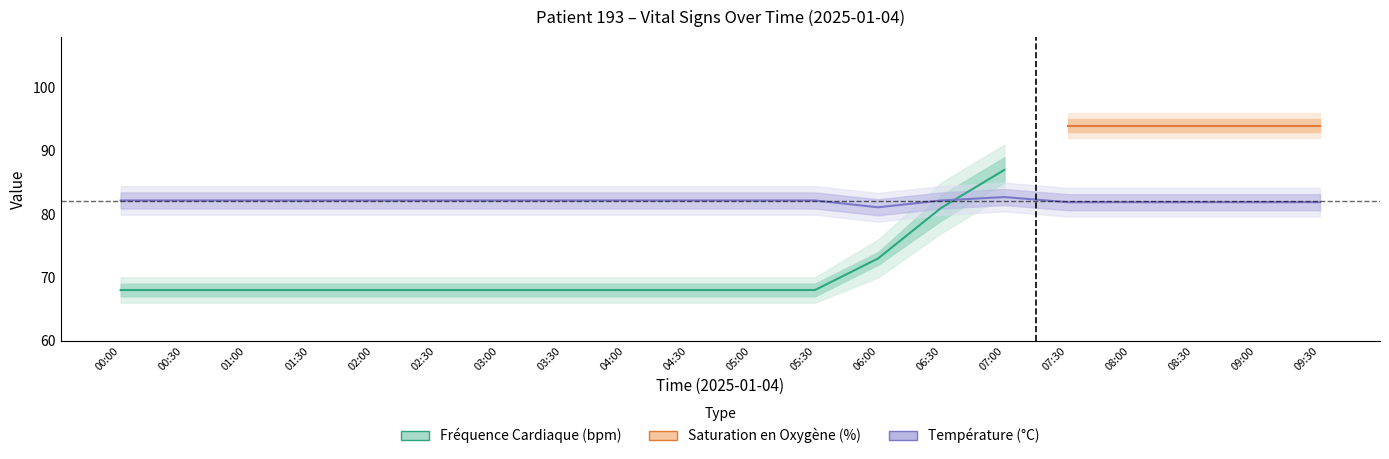

Which has a higher value, 03:00 or 08:30?

08:30